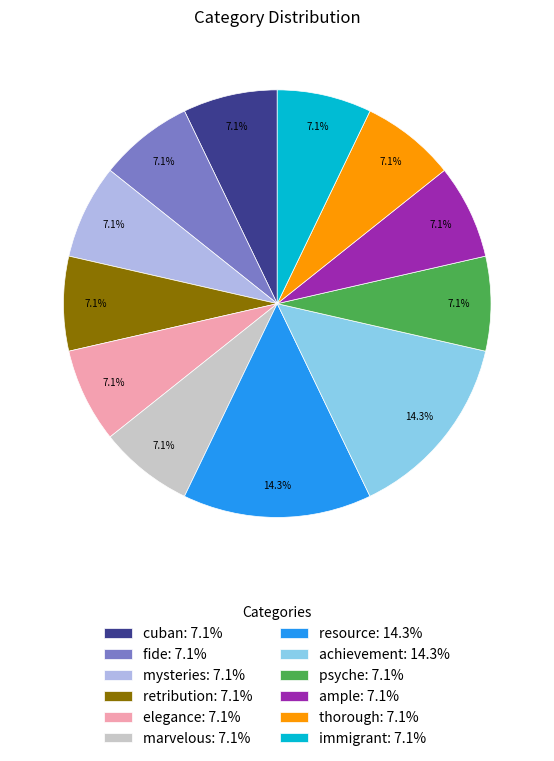

True or false: elegance accounts for 1% of the total.

False